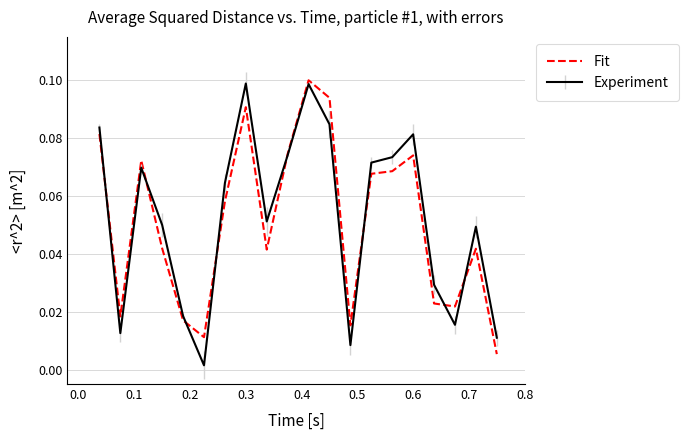

True or false: Experiment has a value of 0.0 at 0.3.

False